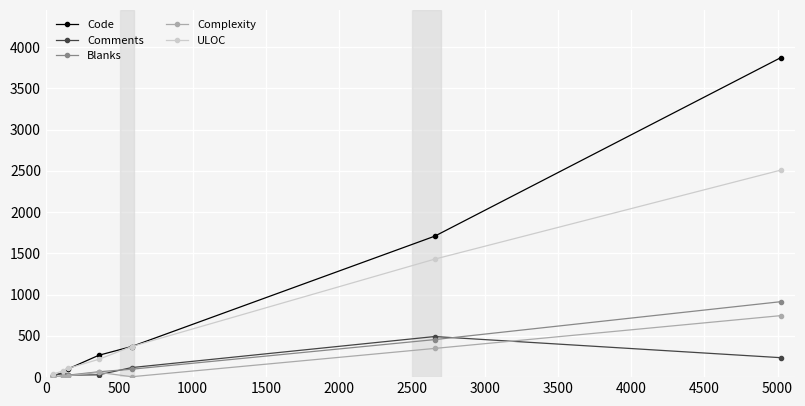

Which series has the largest total across all categories?

Code